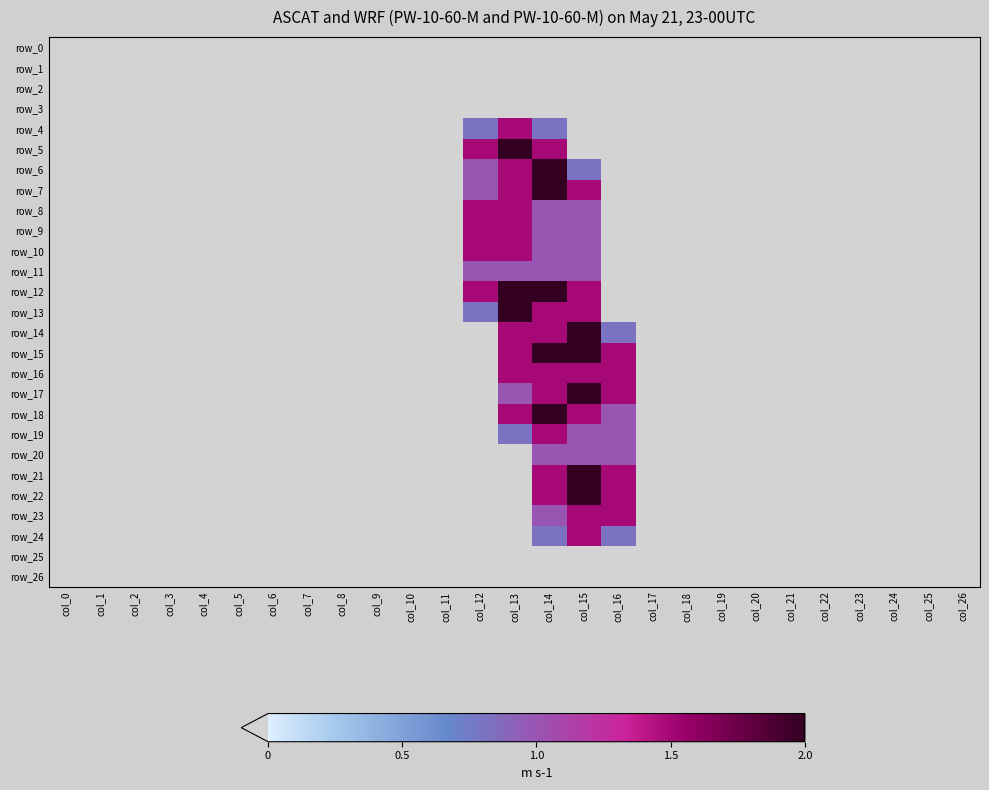

How many series are shown in this chart?

27